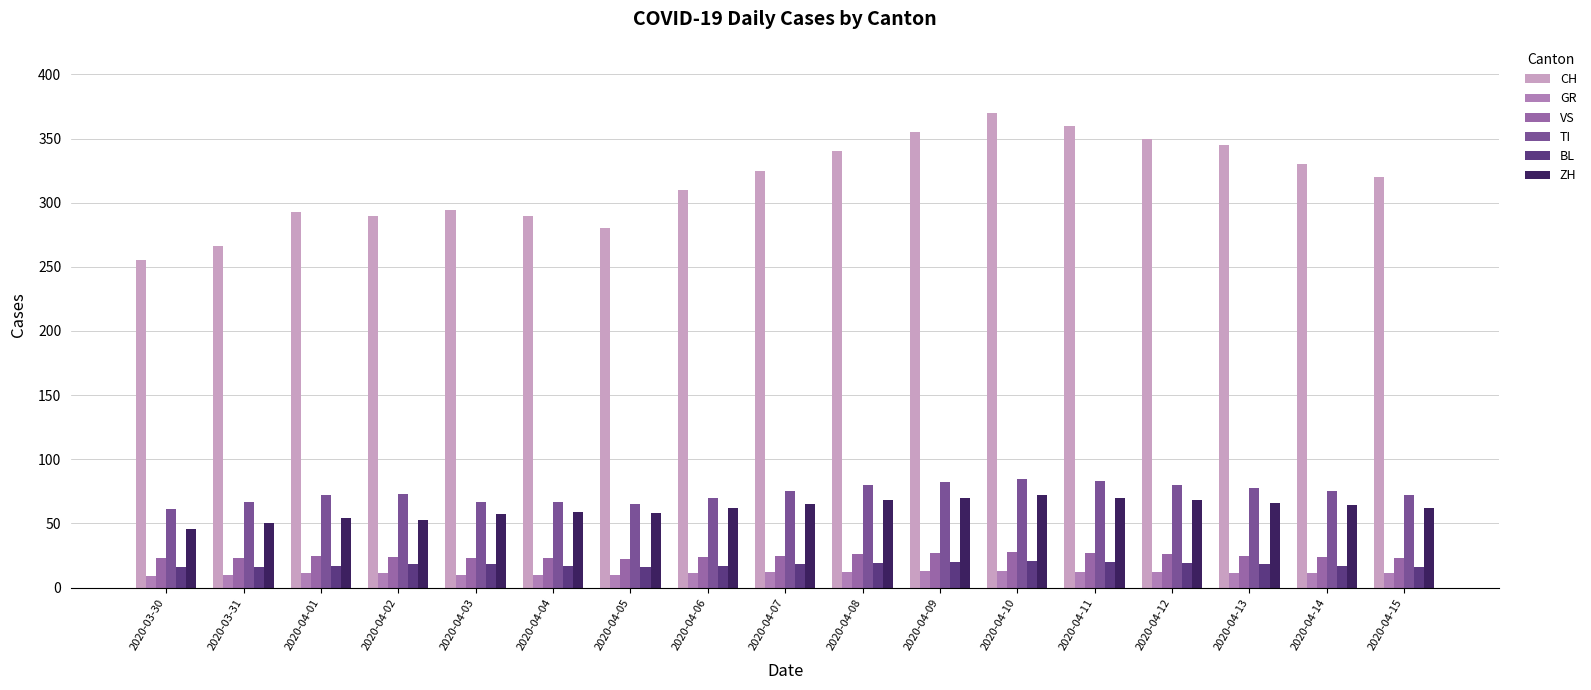

Count the number of categories in the chart.

17